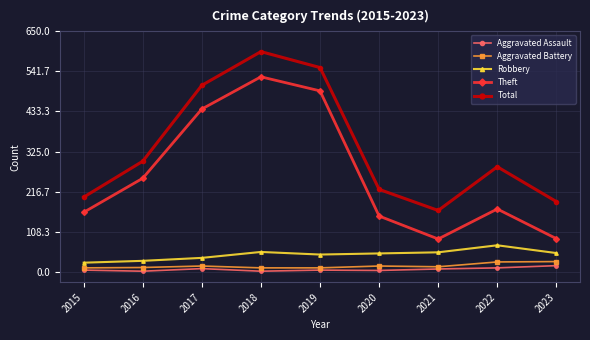

Is this an area chart (filled region under the line)?

No